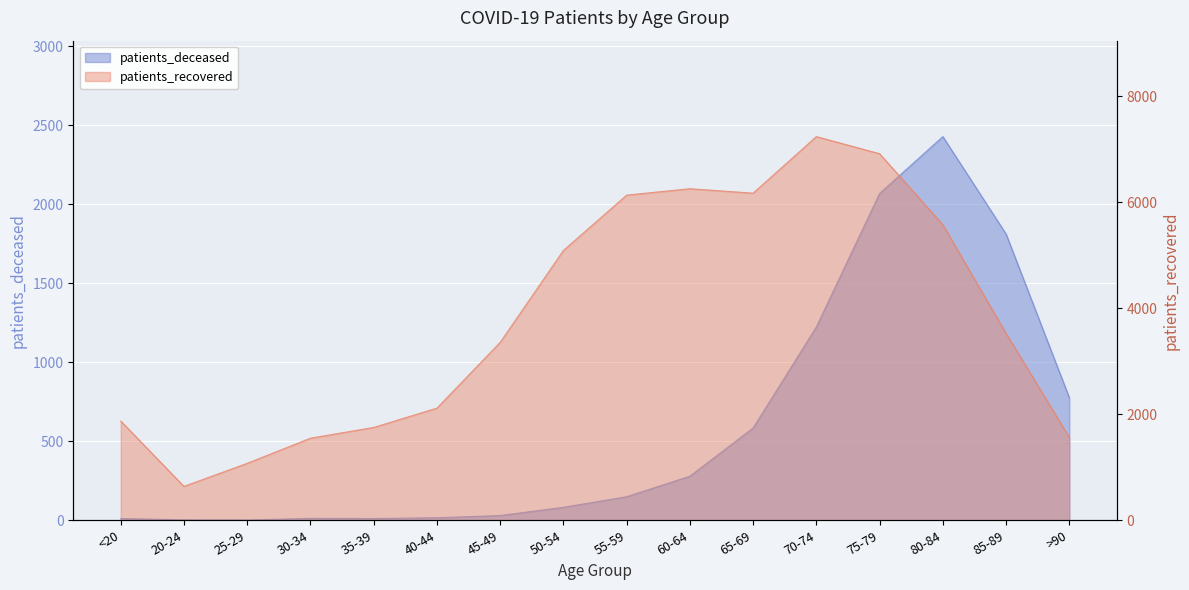

True or false: patients_recovered has more than 1 points higher than both neighbors.

True